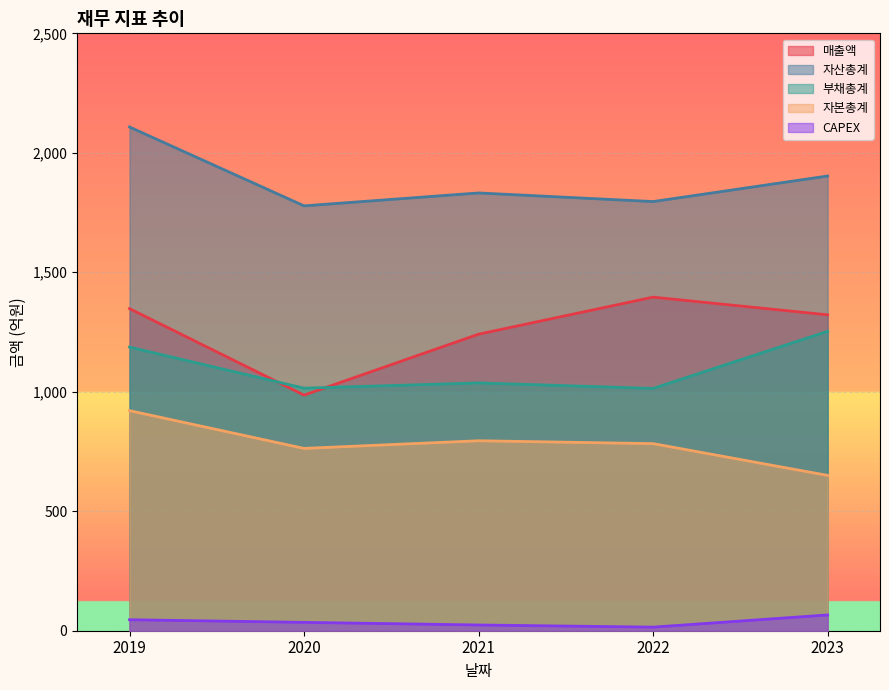

List the series in order of their peak value, highest first.

자산총계, 매출액, 부채총계, 자본총계, CAPEX